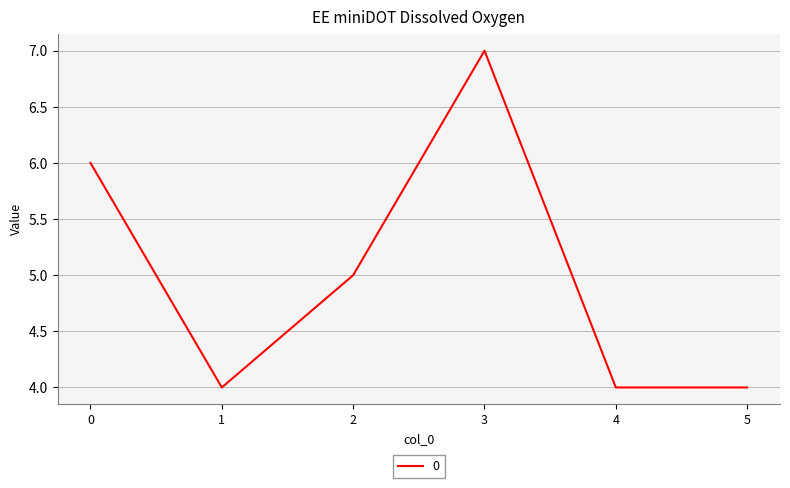

Where is the first local minimum?

1